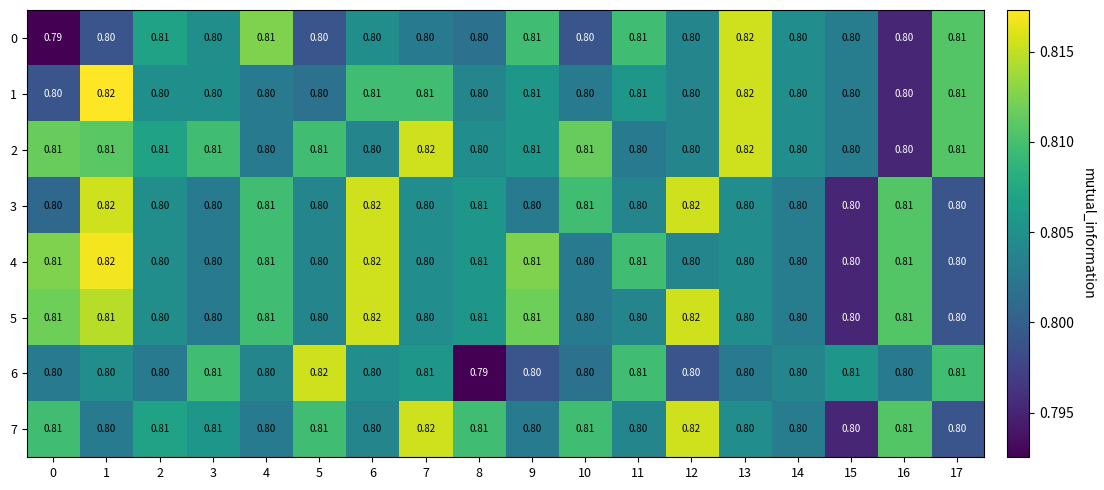

Count the number of categories in the chart.

18